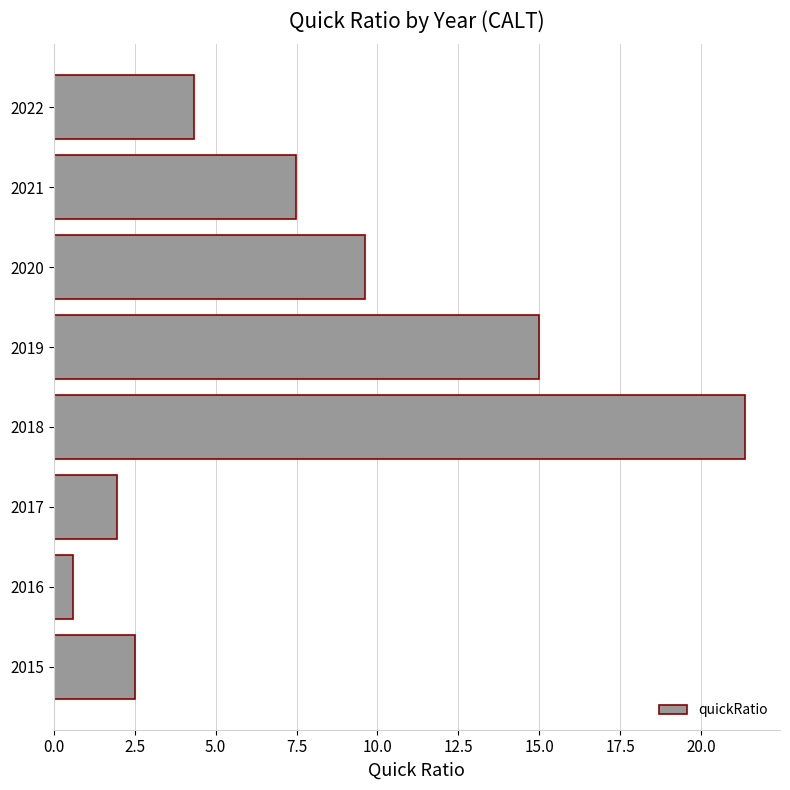

Does the chart contain any negative values?

No